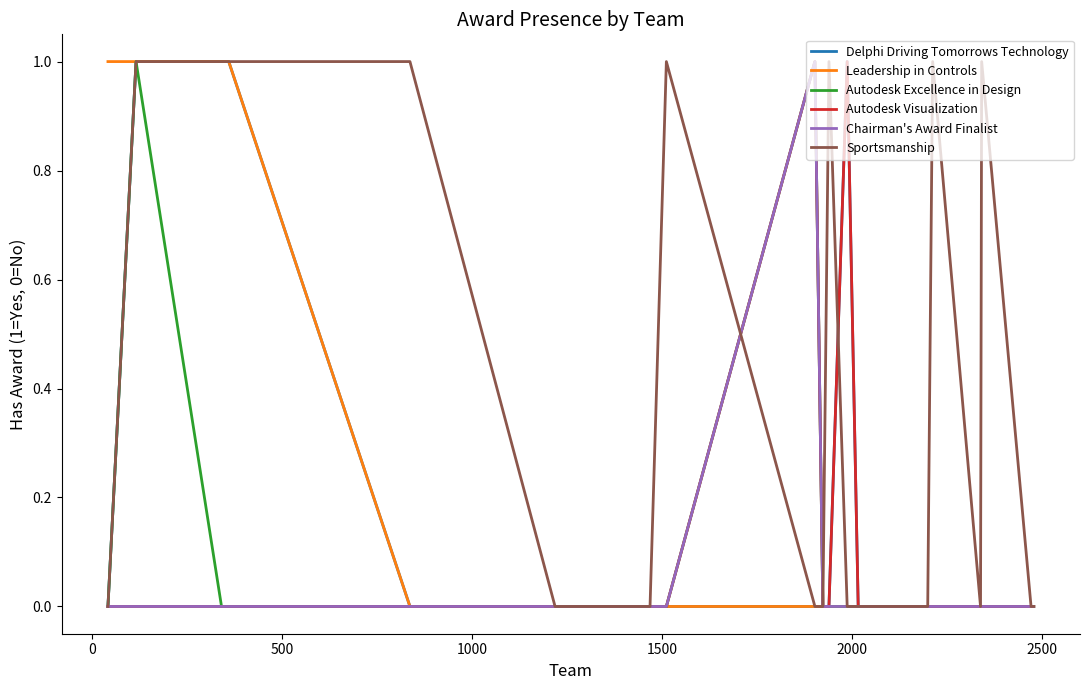

What is the label of the 16th point from the right?

1500